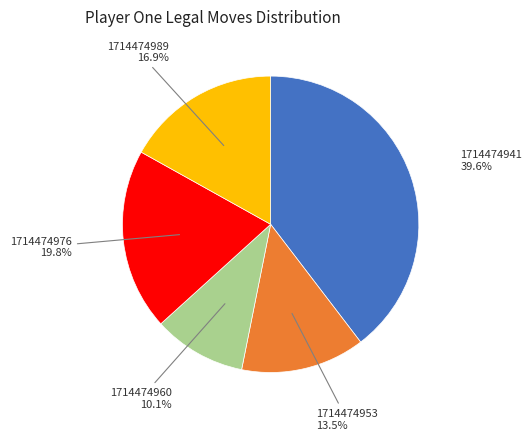

Which has a higher value, 1714474989 or 1714474941?

1714474941